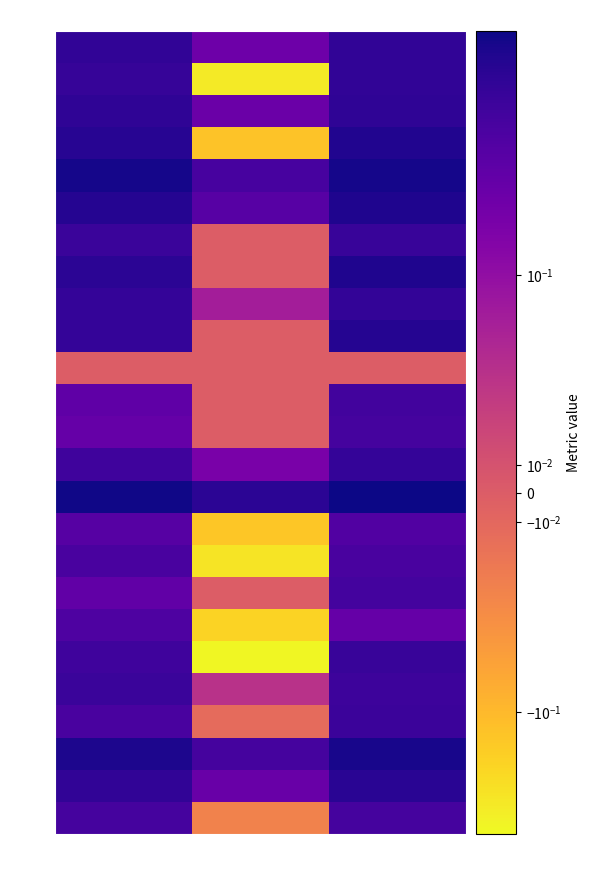

Rank the series by their maximum value, from lowest to highest.

11, 16, 19, 17, 13, 26, 18, 12, 23, 22, 7, 21, 14, 9, 1, 2, 3, 25, 10, 4, 6, 8, 24, 5, 15